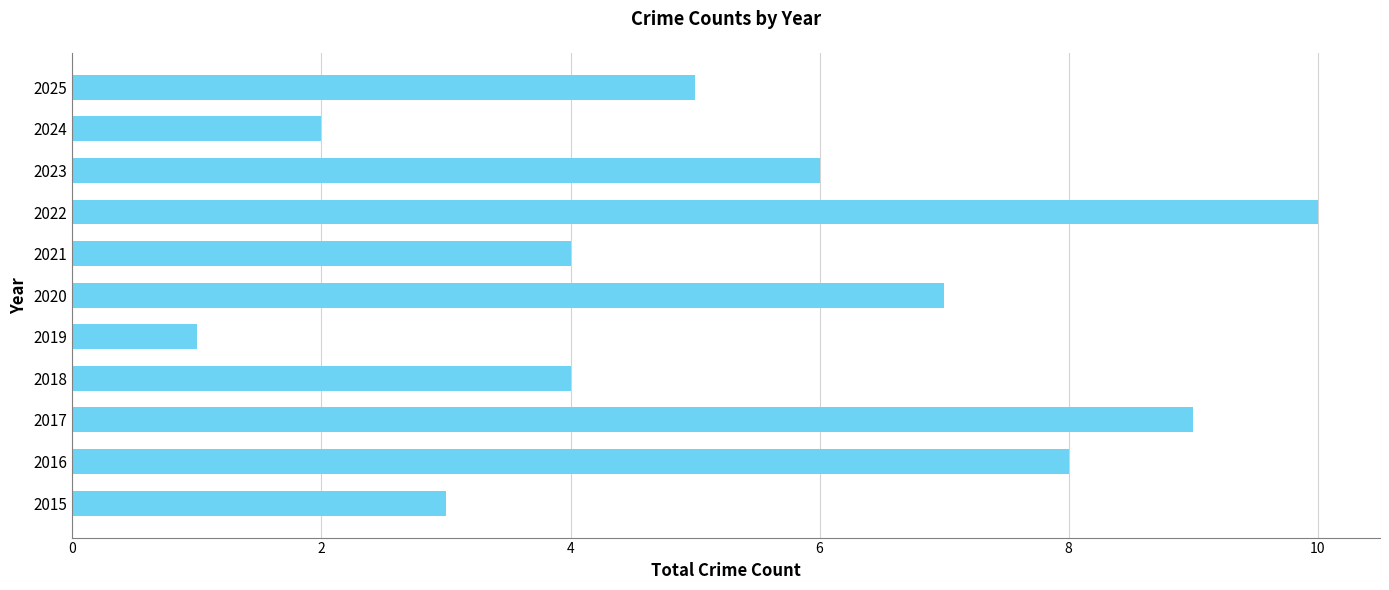

What is the average value?

5